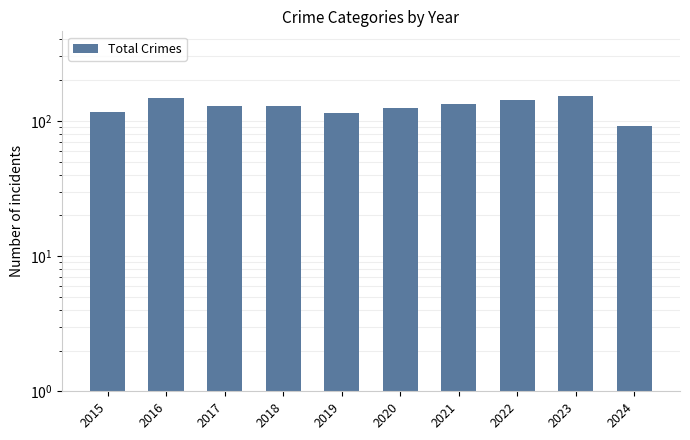

Which label corresponds to the smallest value in the chart?

2024